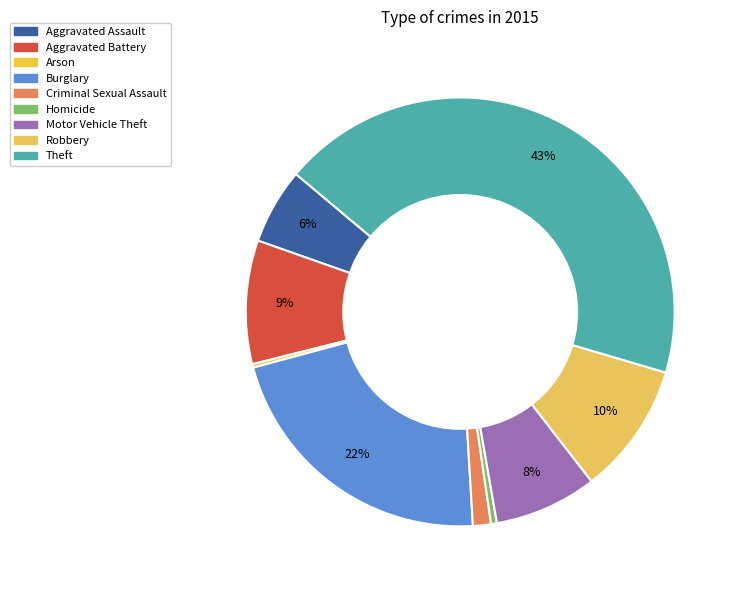

Is it true that Theft is 43% of the pie?

True